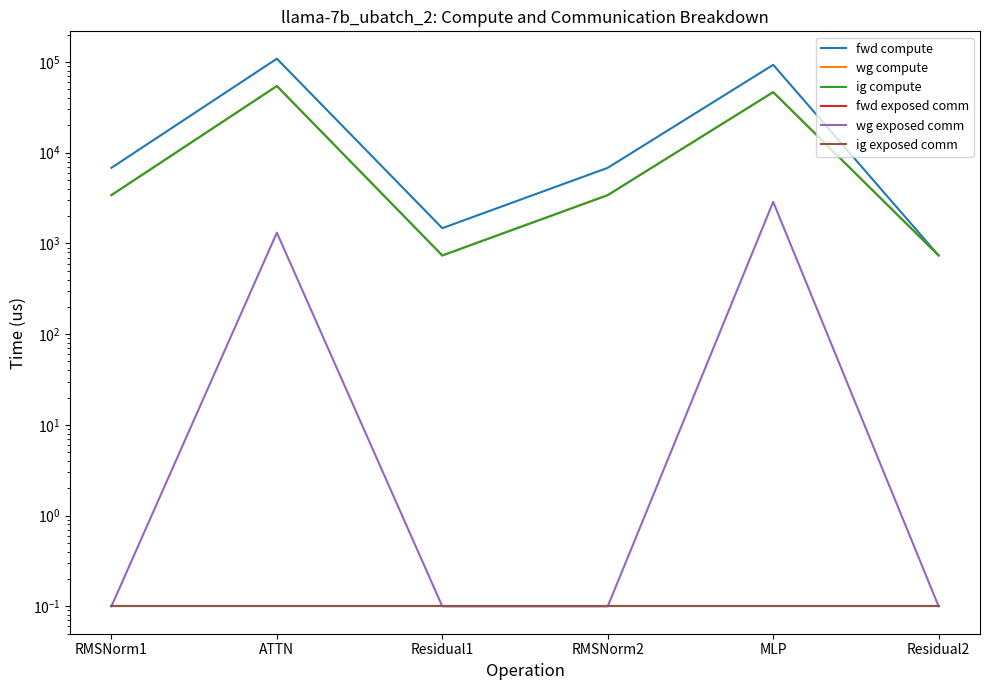

What is the spread (max minus min) of values at RMSNorm1?

6822.2